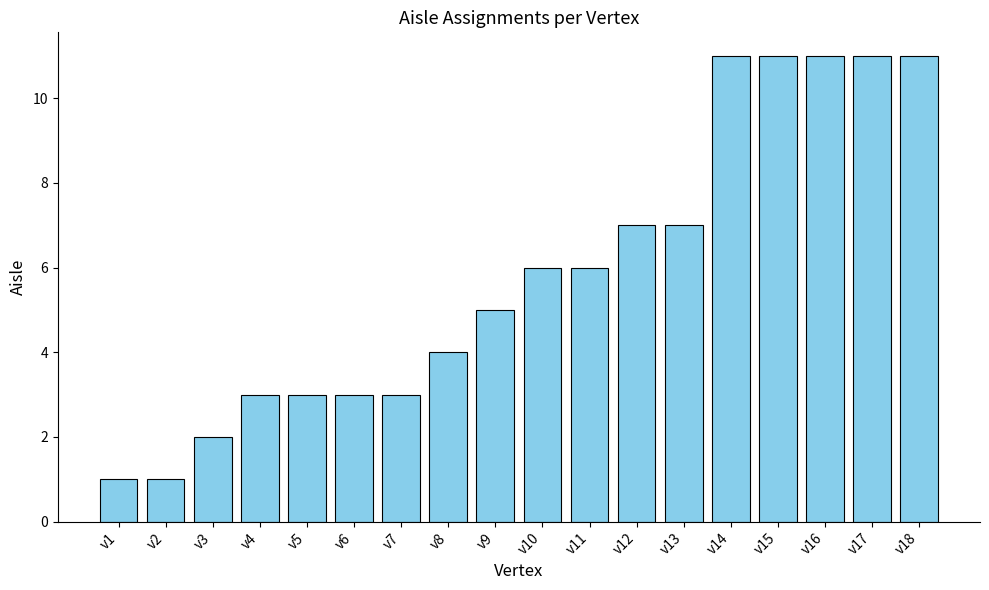

Reading left to right, list all the values displayed in this chart.

v1=1	v2=1	v3=2	v4=3	v5=3	v6=3	v7=3	v8=4	v9=5	v10=6	v11=6	v12=7	v13=7	v14=11	v15=11	v16=11	v17=11	v18=11